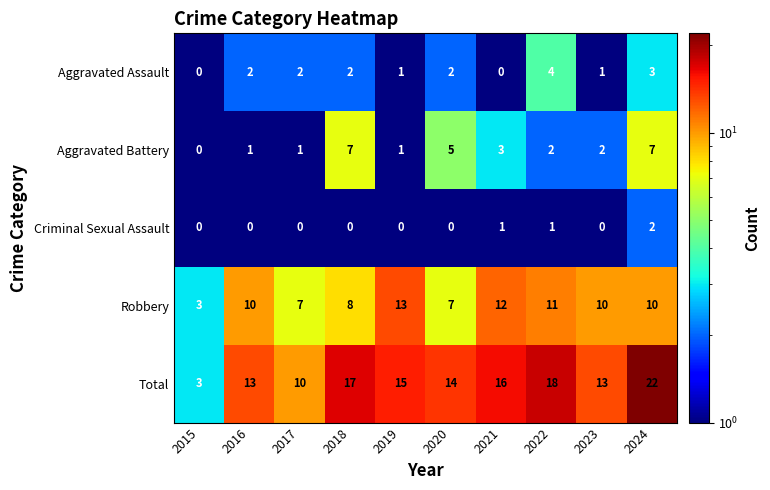

Is it true that Robbery equals 12 at 2017?

False